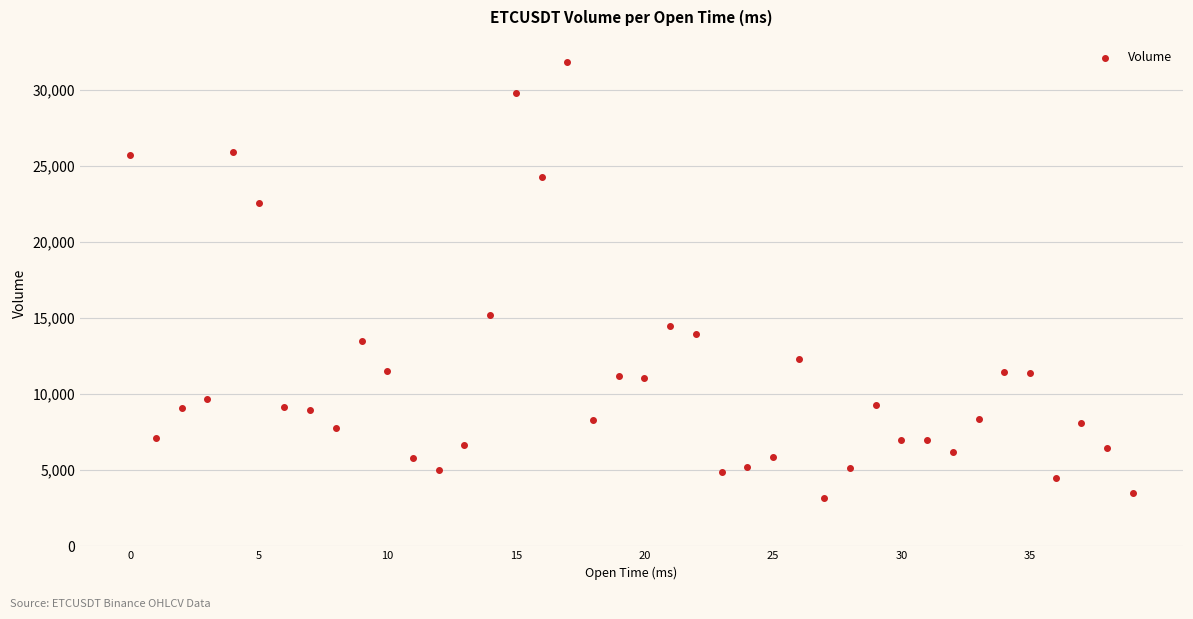

What Y value in the scatter plot is closest to 17504?

15172.6